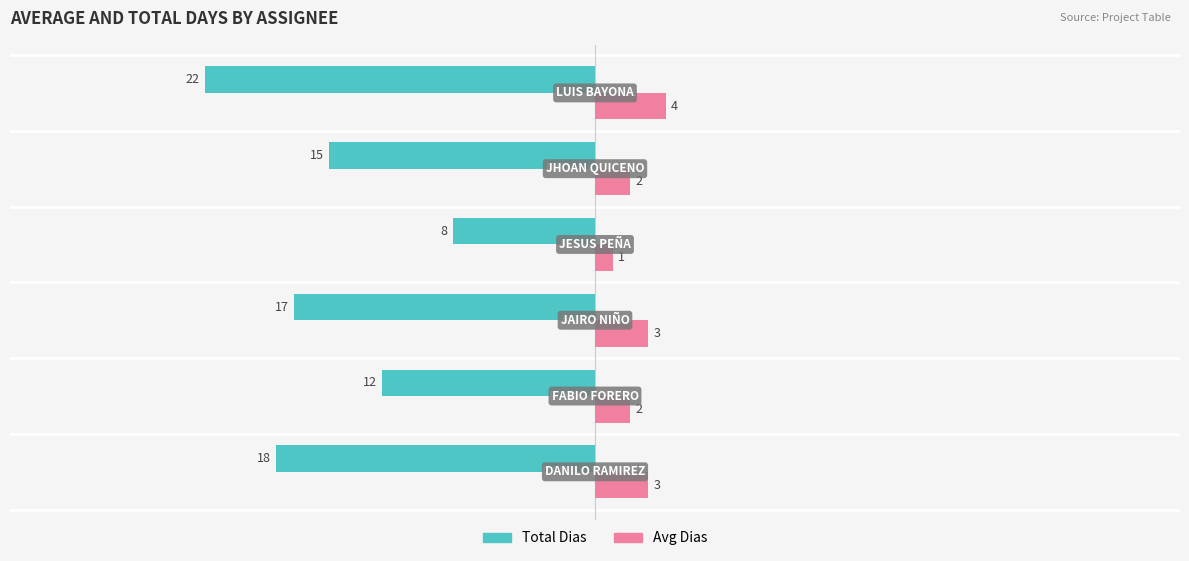

Count the Avg Dias values in the range 2 to 3.

4